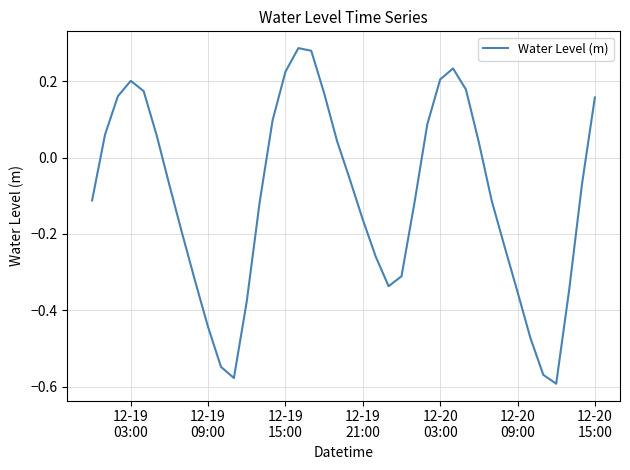

What is the difference between the maximum and second lowest values?

0.9